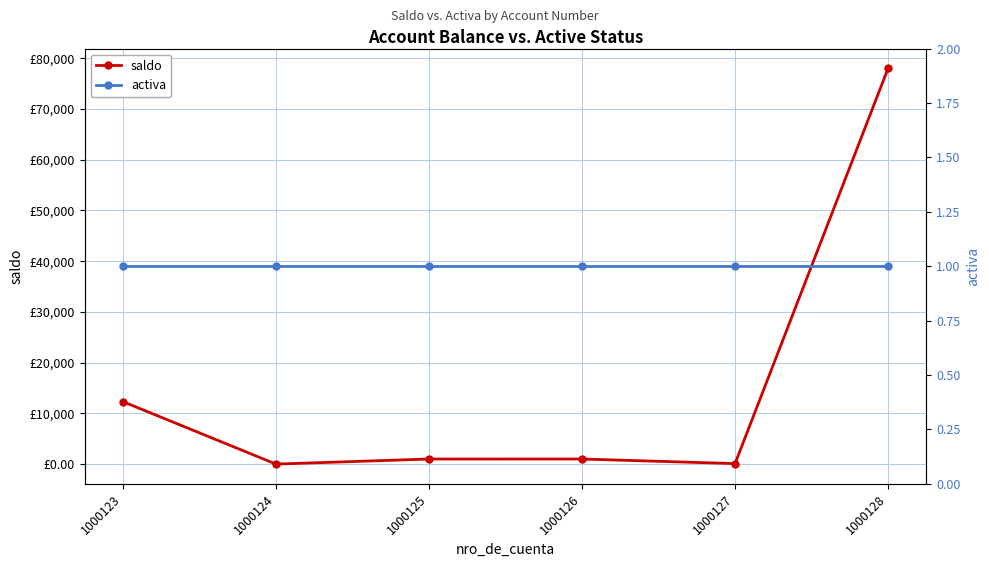

Which label corresponds to the largest value in the chart?

1000128